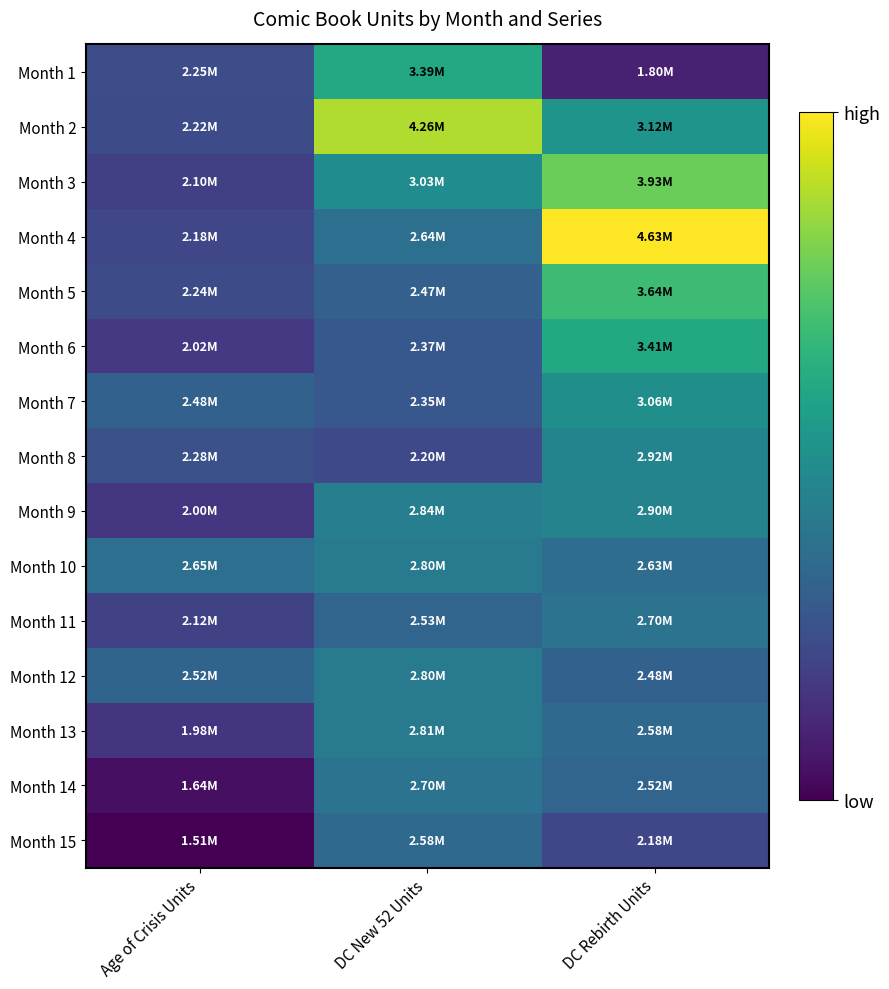

At DC New 52 Units, list the series in order from smallest to largest.

Month 8, Month 7, Month 6, Month 5, Month 11, Month 15, Month 4, Month 14, Month 12, Month 10, Month 13, Month 9, Month 3, Month 1, Month 2